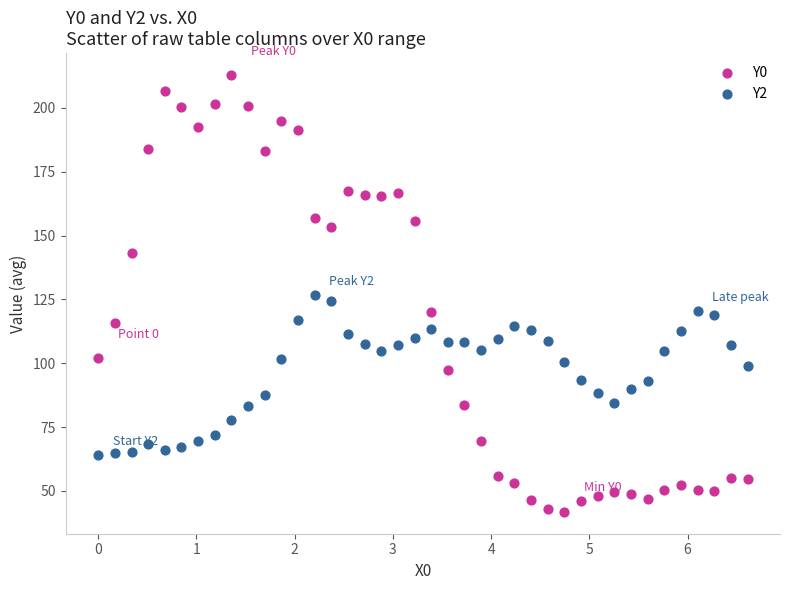

Which series has the widest spread of Y values?

Y0